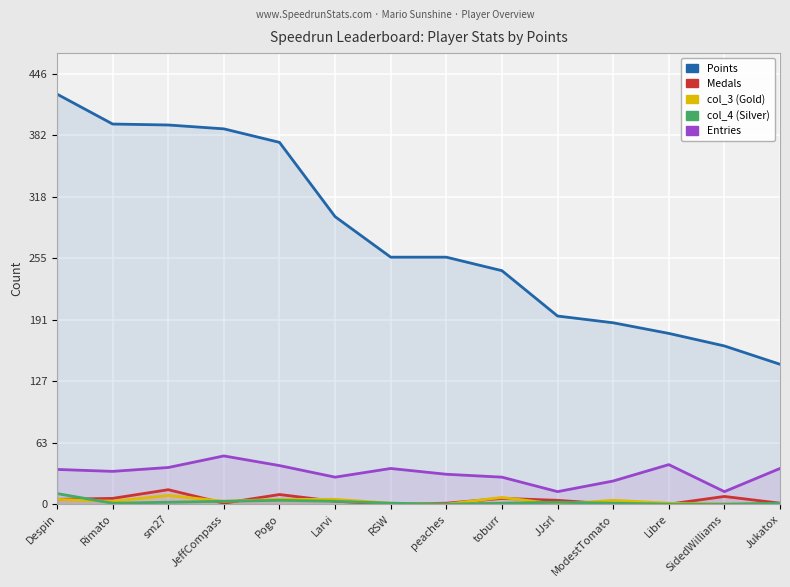

True or false: col_3 and Entries intersect in this chart.

False